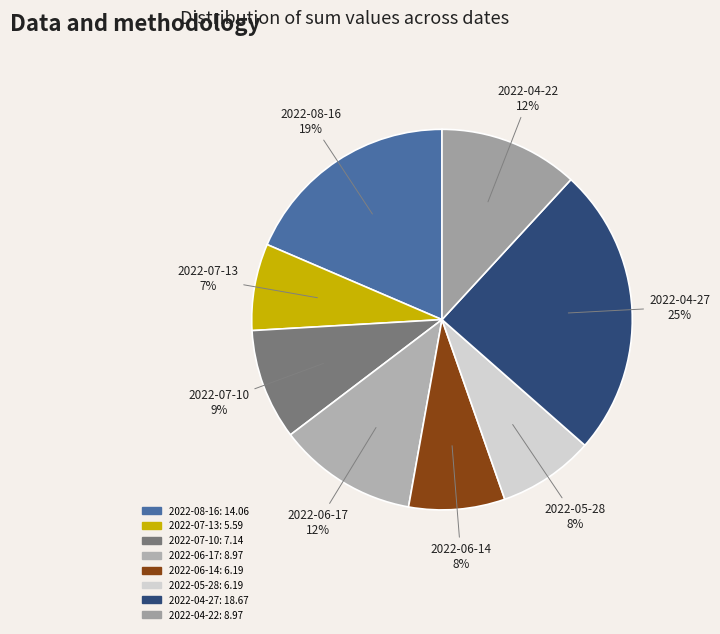

To the nearest percent, what is the combined percentage of 2022-06-17 and 2022-07-10?

21%